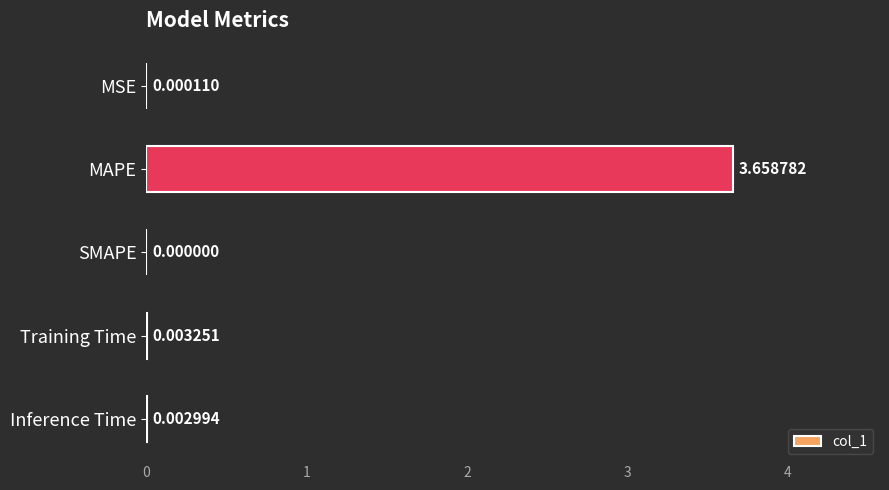

Which label corresponds to the largest value in the chart?

MAPE